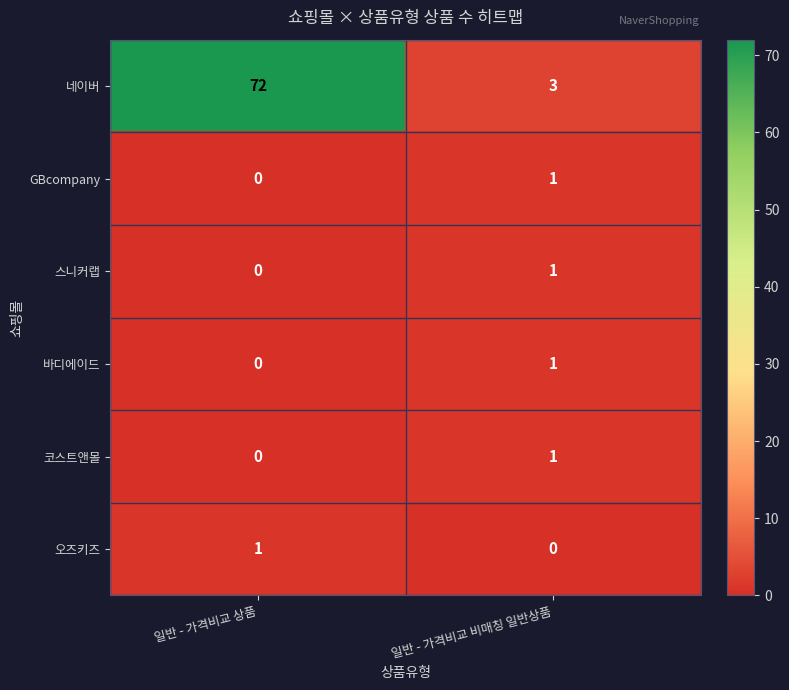

What is the greatest value displayed?

72